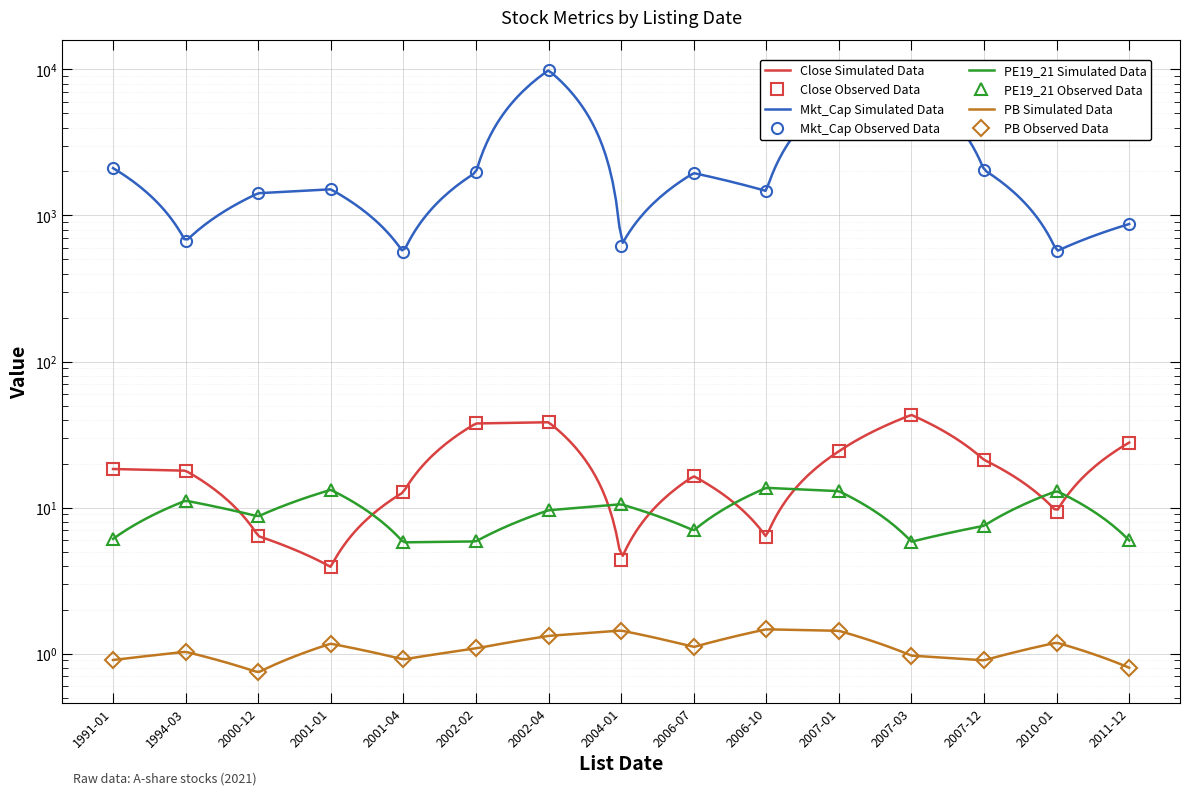

Which category has the lowest value in the PE19_21 series?

2001-04